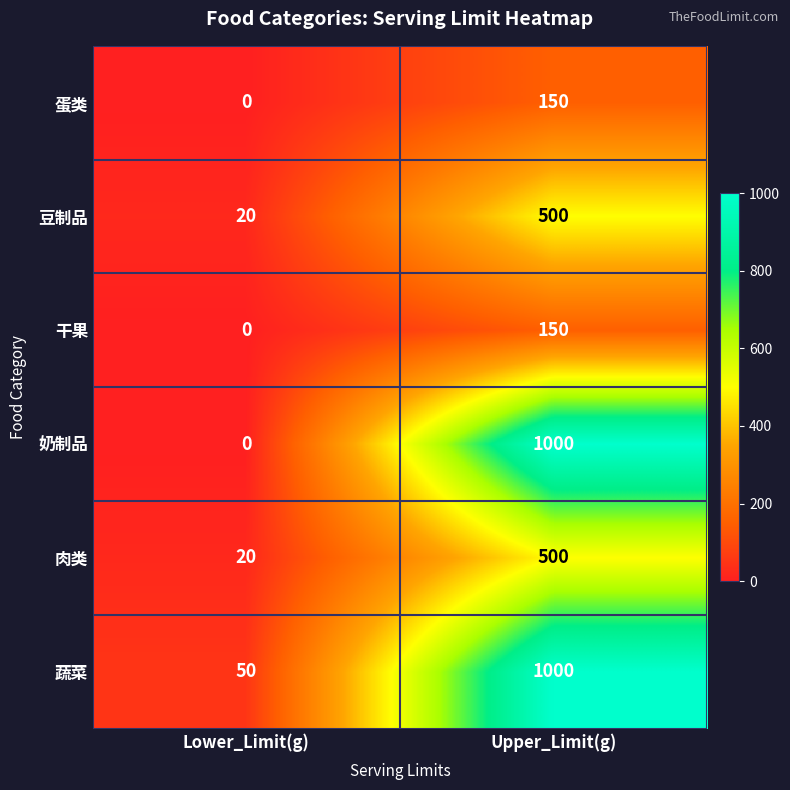

The value of 奶制品 at Lower_Limit(g) is -446. True or false?

False